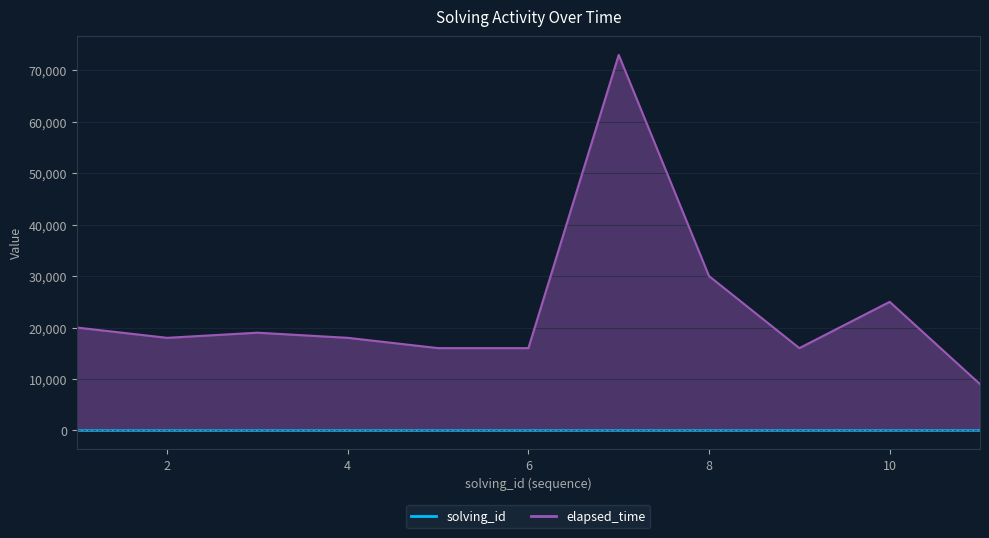

Rank the categories by elapsed_time value from highest to lowest.

7, 8, 10, 1, 3, 2, 4, 5, 6, 9, 11